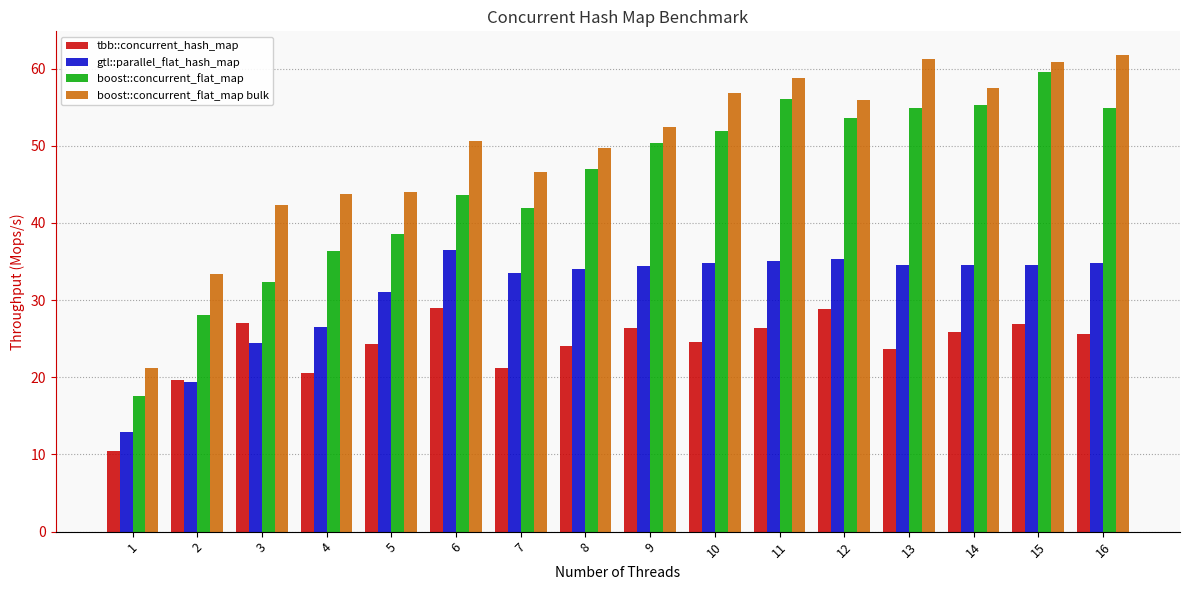

What is the difference between the boost::concurrent_flat_map values at 2 and 11?

28.0